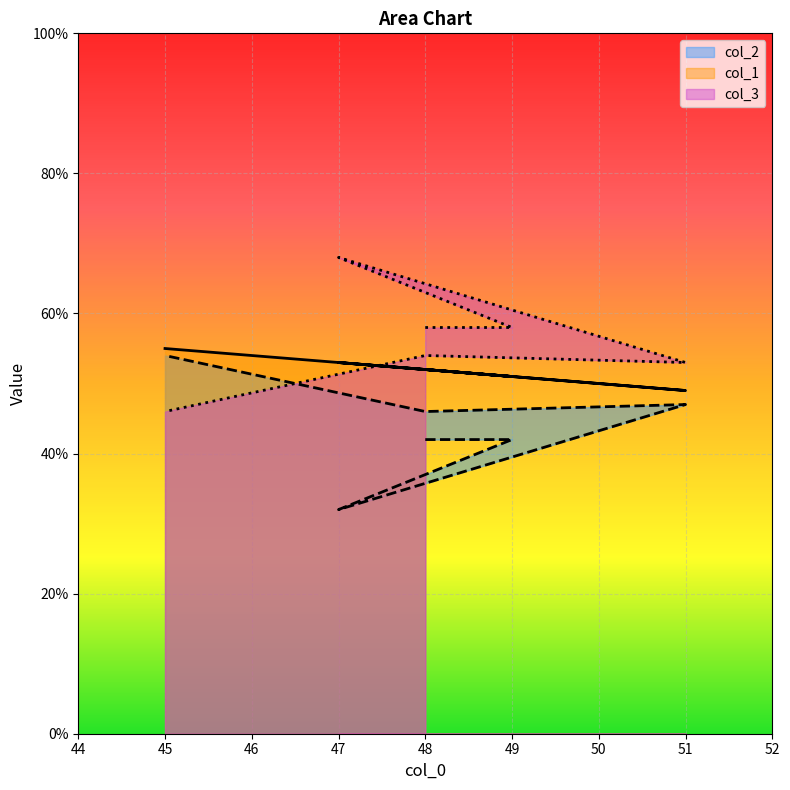

What is the value of the col_2 point at the 4th from the left?

47